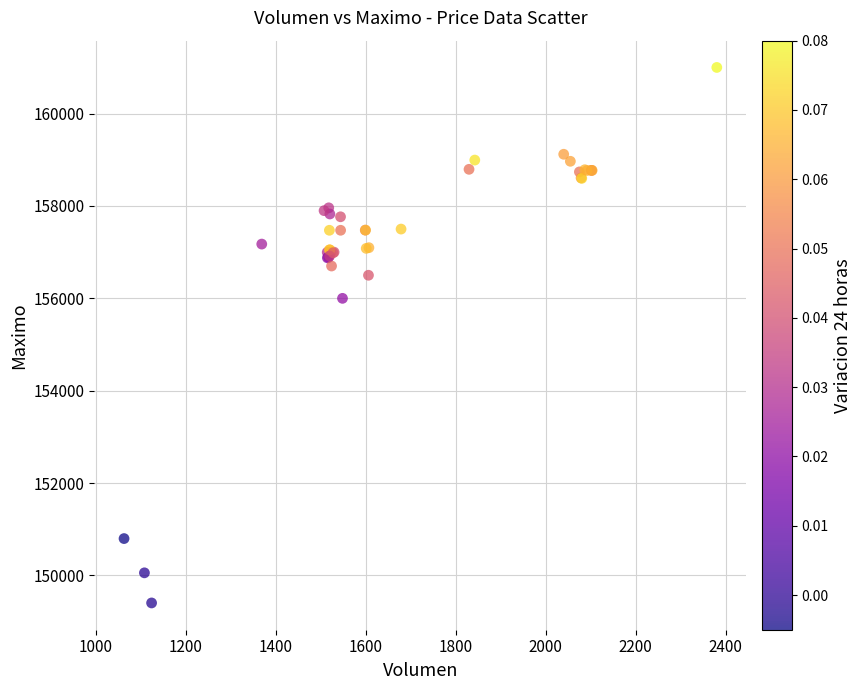

What Y value in the scatter plot is closest to 155202?

156000